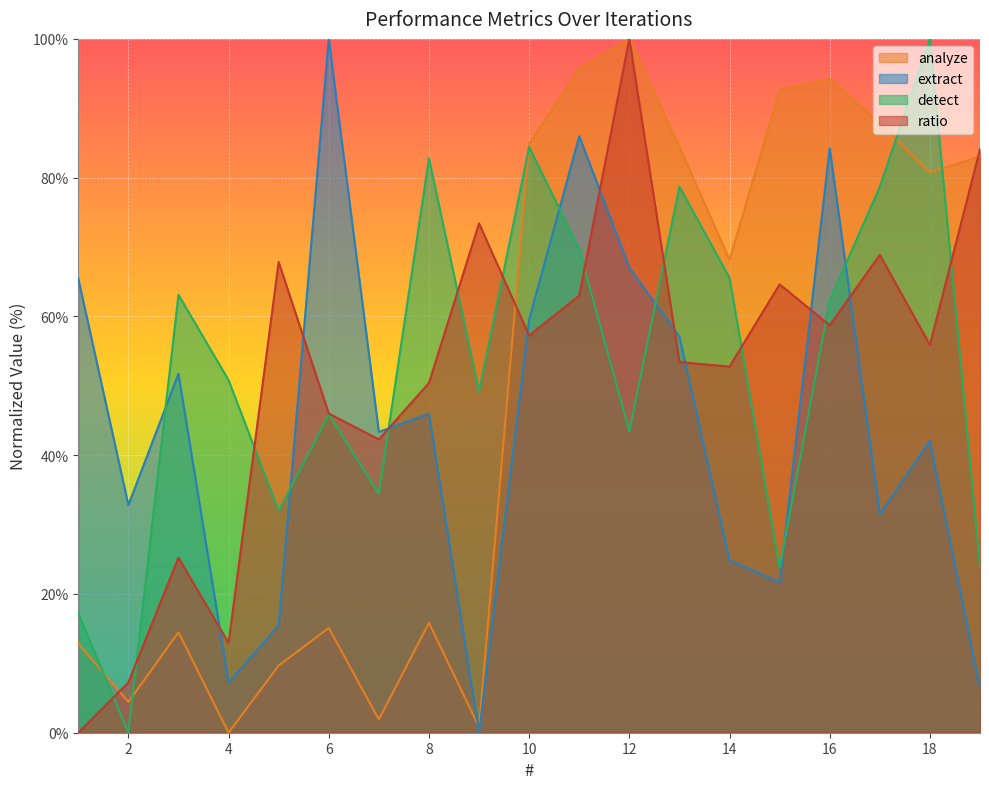

What is the difference between the maximum and second lowest values in the ratio series?

92.8